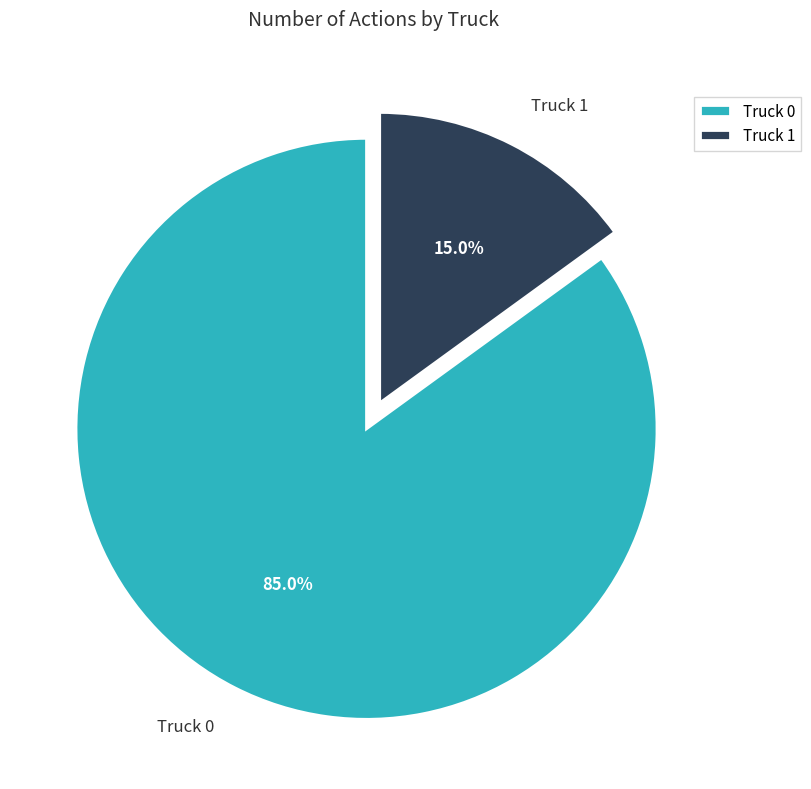

Does any single category account for the majority?

Yes